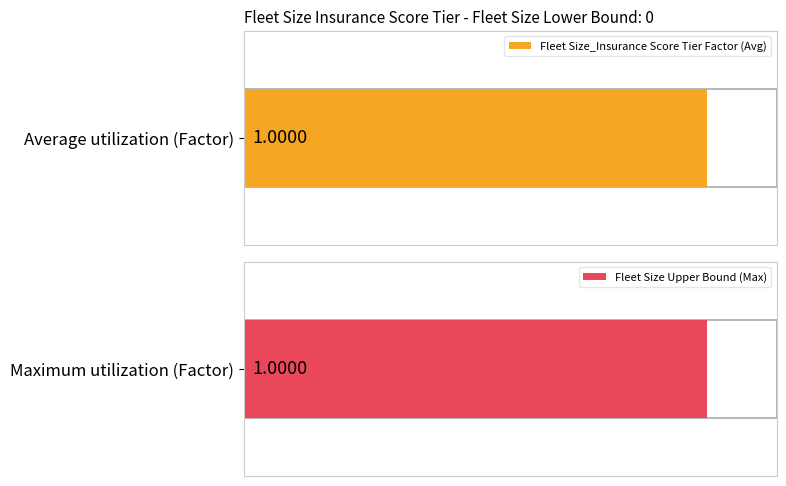

Rank the series by their maximum value, from highest to lowest.

Fleet Size_Insurance Score Tier Factor, Fleet Size Upper Bound